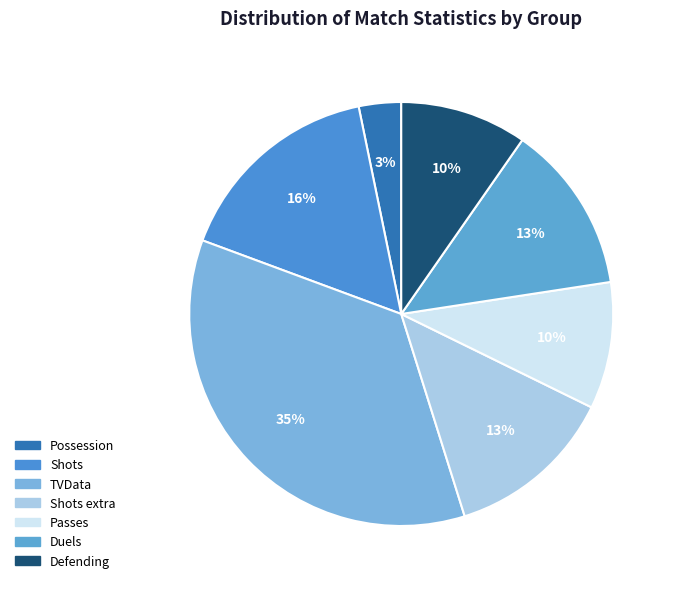

Count the number of slices in the pie.

7